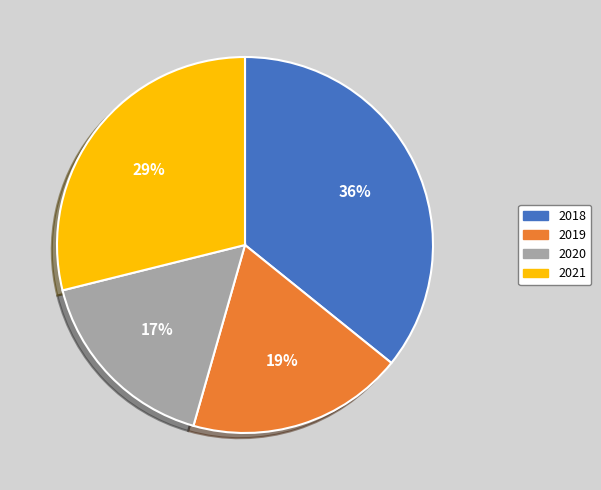

The 2019 slice represents 25% of the pie. True or false?

False